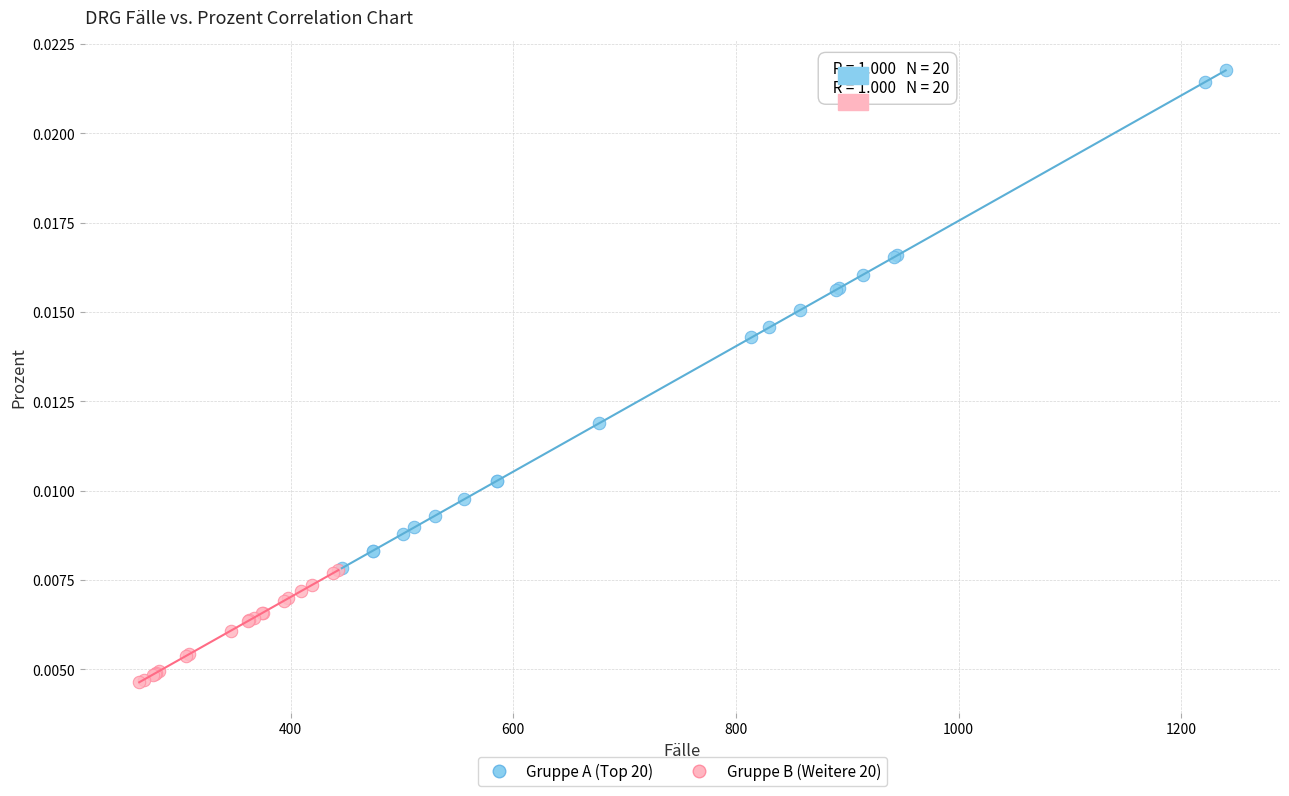

Which series has the widest spread of Y values?

Gruppe A (Top 20)